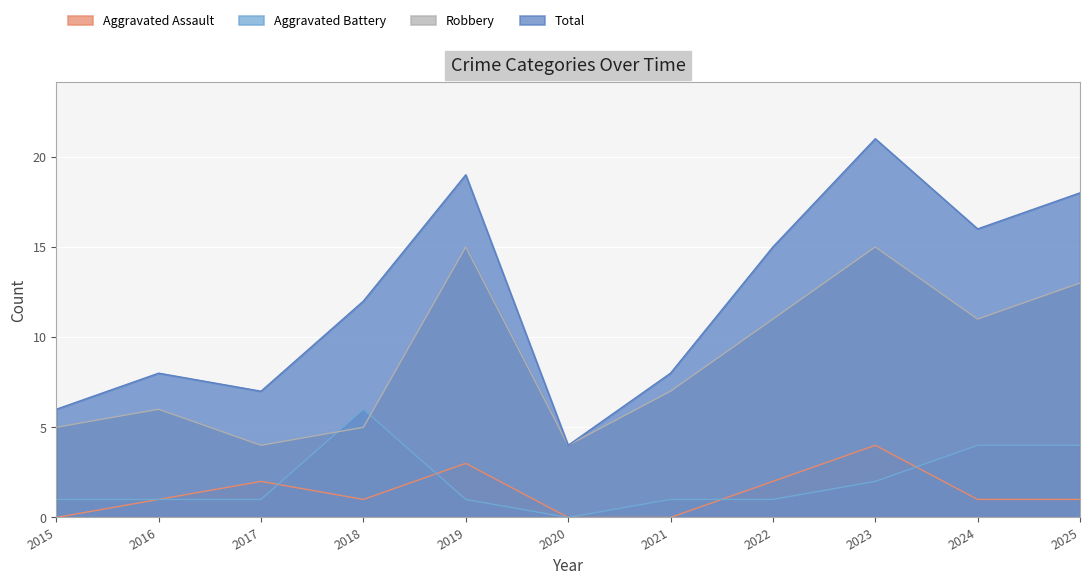

At which category is the sum across all series the highest?

2023